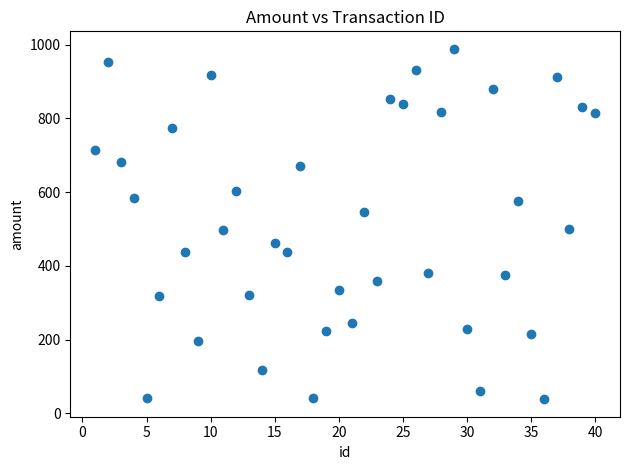

What is the range of Y values (max minus min)?

951.0